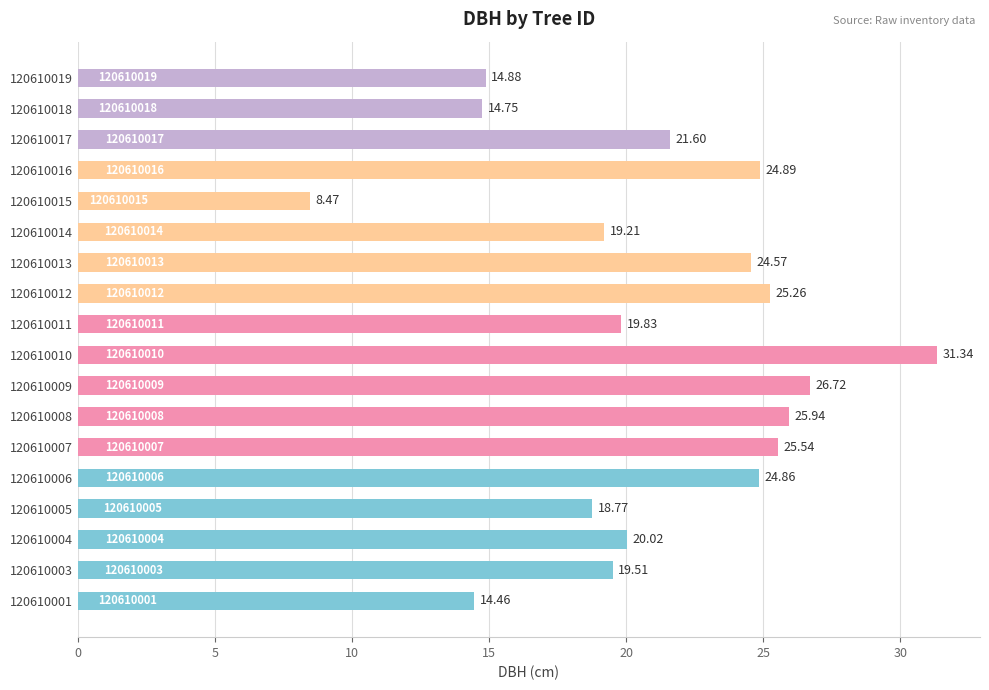

How many bars are there in total?

18